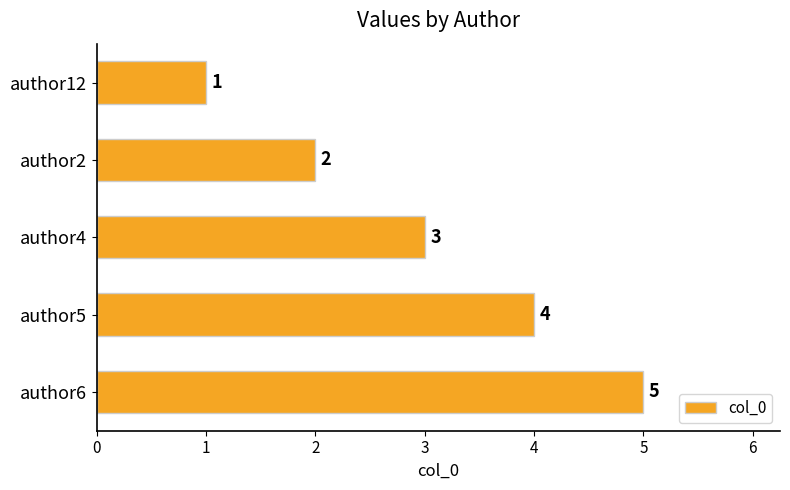

List the labels in order of value, largest first.

author6, author5, author4, author2, author12